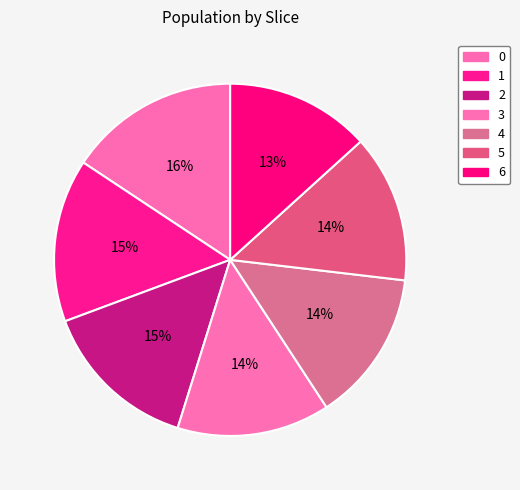

Count the number of slices in the pie.

7